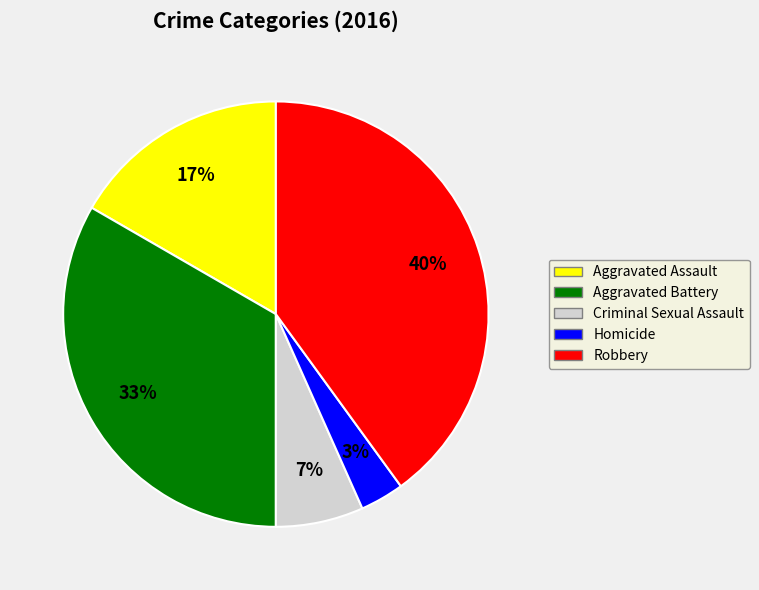

Which category has the biggest portion of the pie?

Robbery